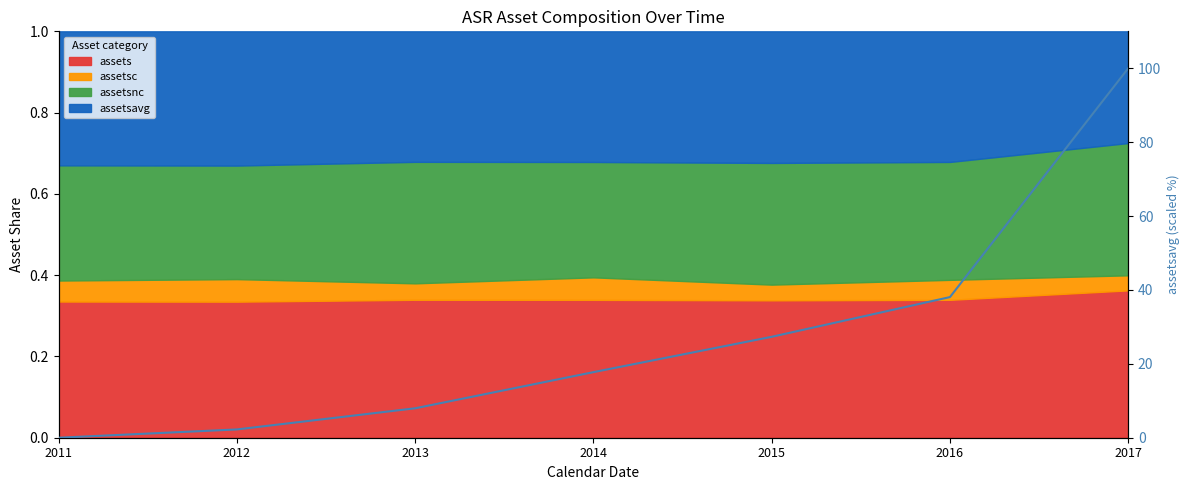

Reading left to right, transcribe all the data shown in this chart.

0.0	2.2	8.0	17.7	27.3	38.1	100.0